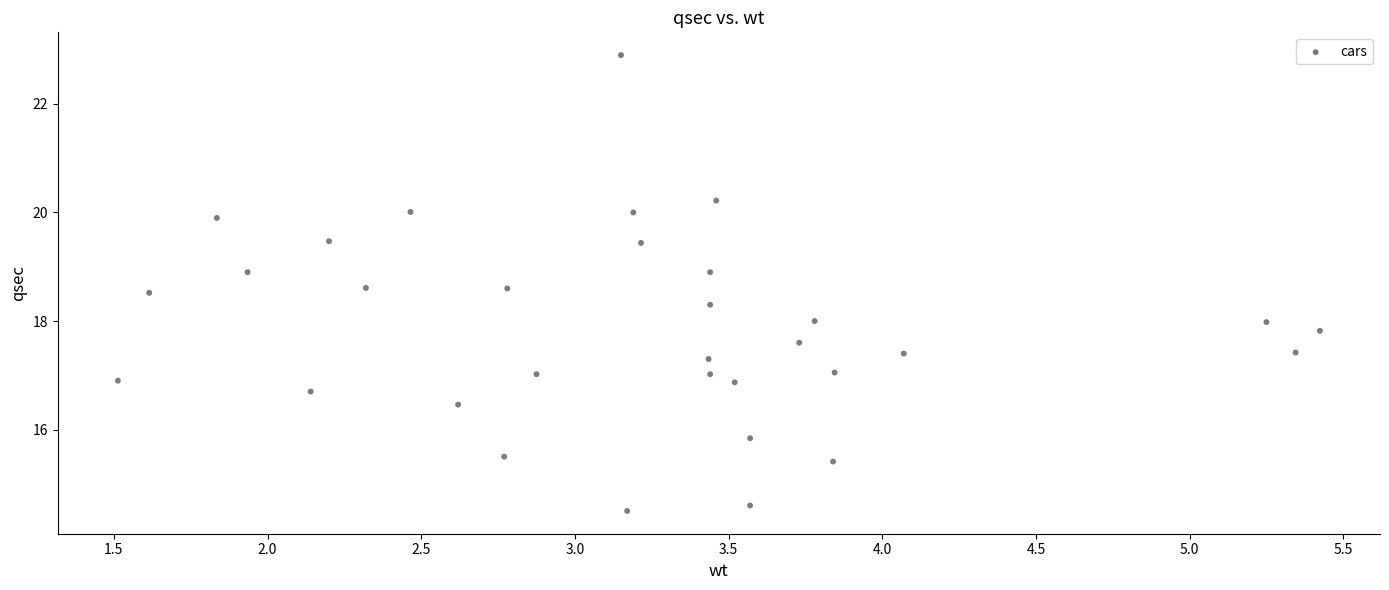

What is the range of X values (max minus min)?

3.9